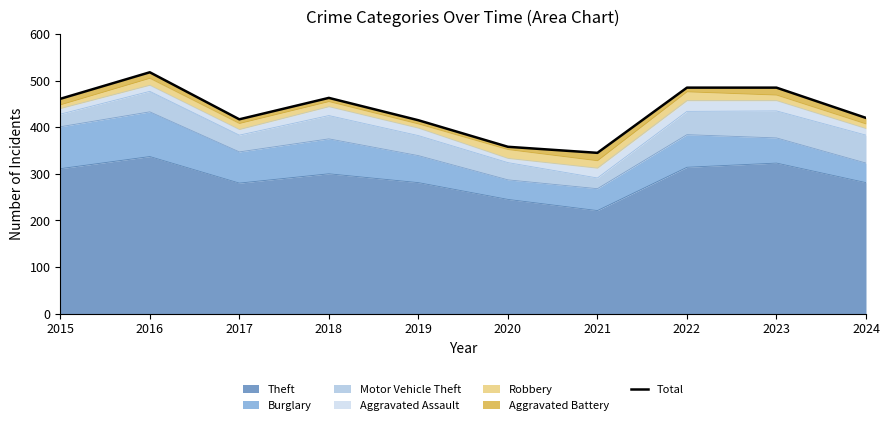

Which category has the lowest value in the Theft series?

2021